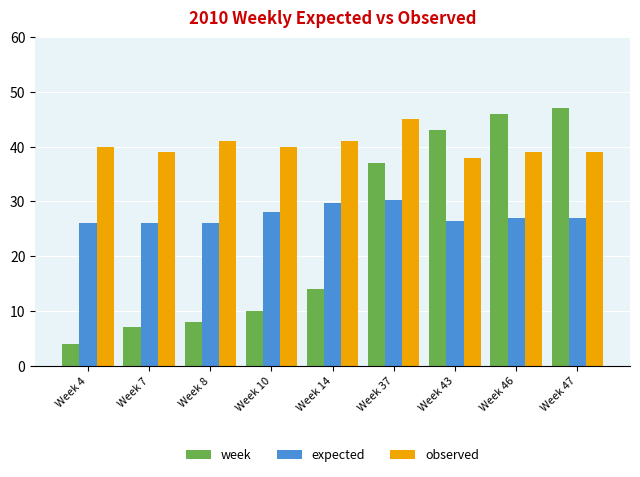

The value of week at Week 10 is 2.8. True or false?

False